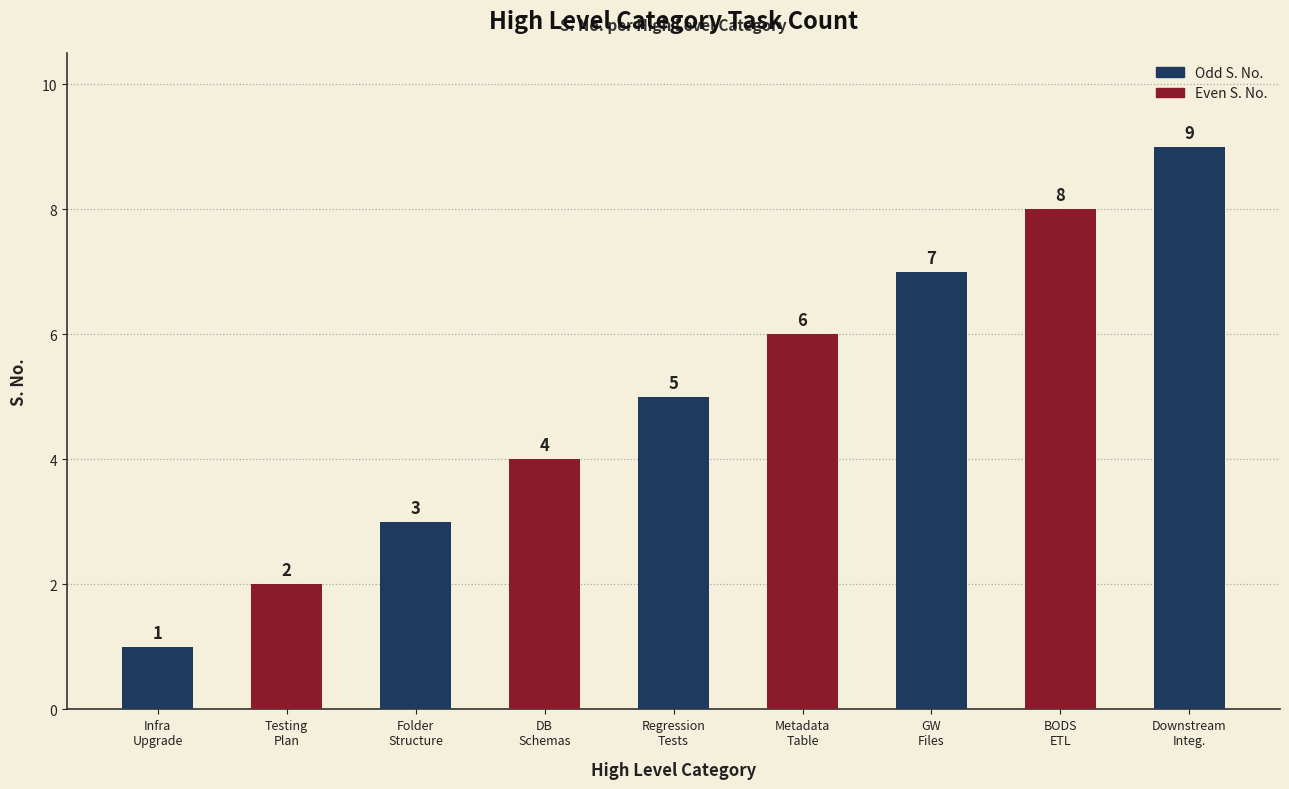

Are the bars horizontal?

No